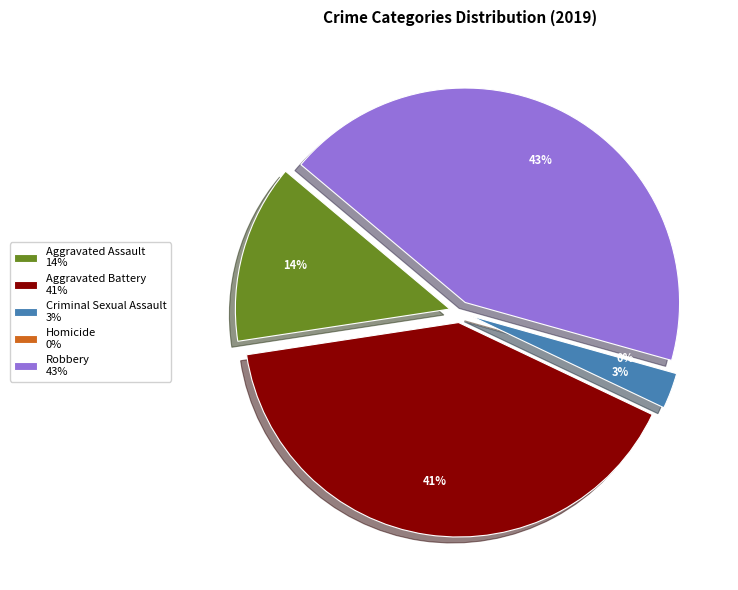

What is the smallest slice in the pie chart?

Homicide